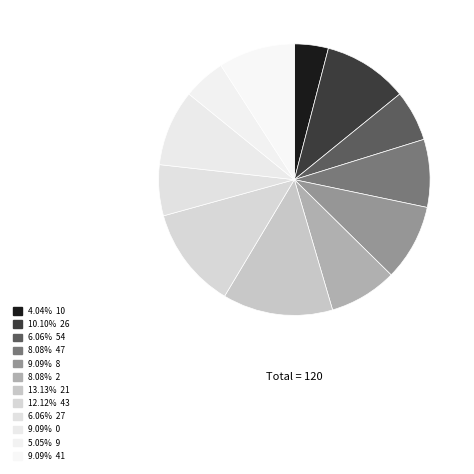

What is the smallest slice in the pie chart?

10